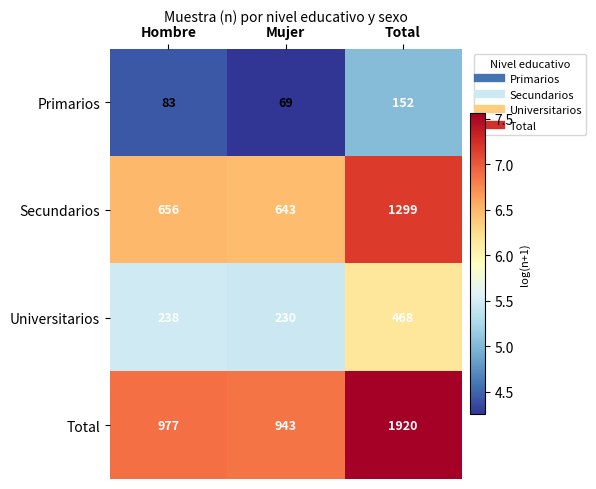

The Secundarios series shows 1299 at Total. True or false?

True